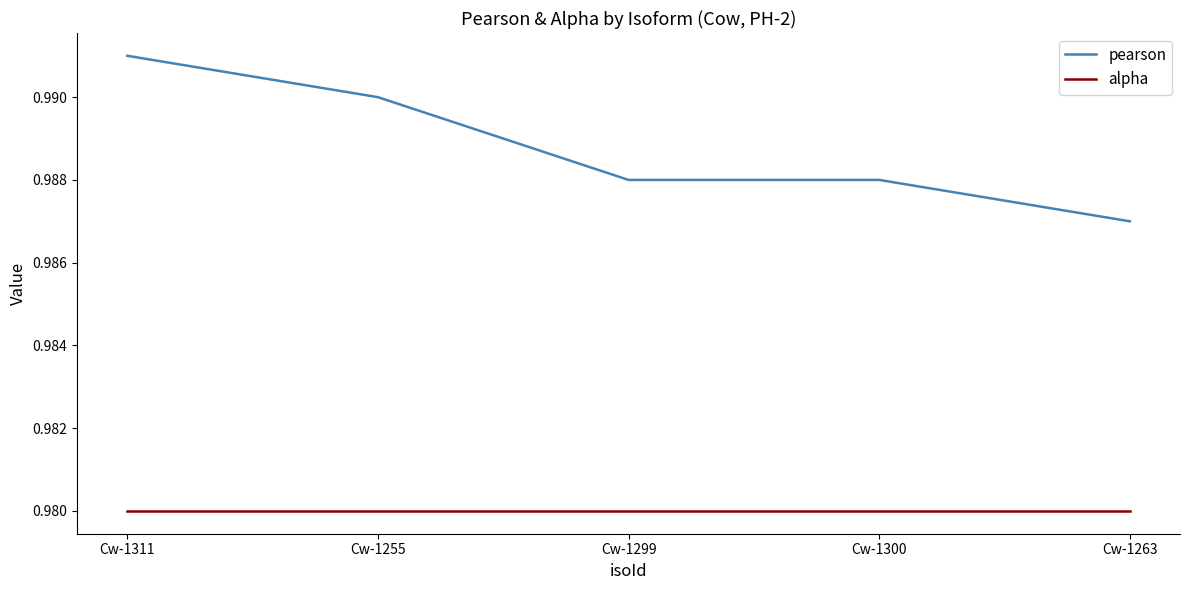

What position from the left is Cw-1299?

3